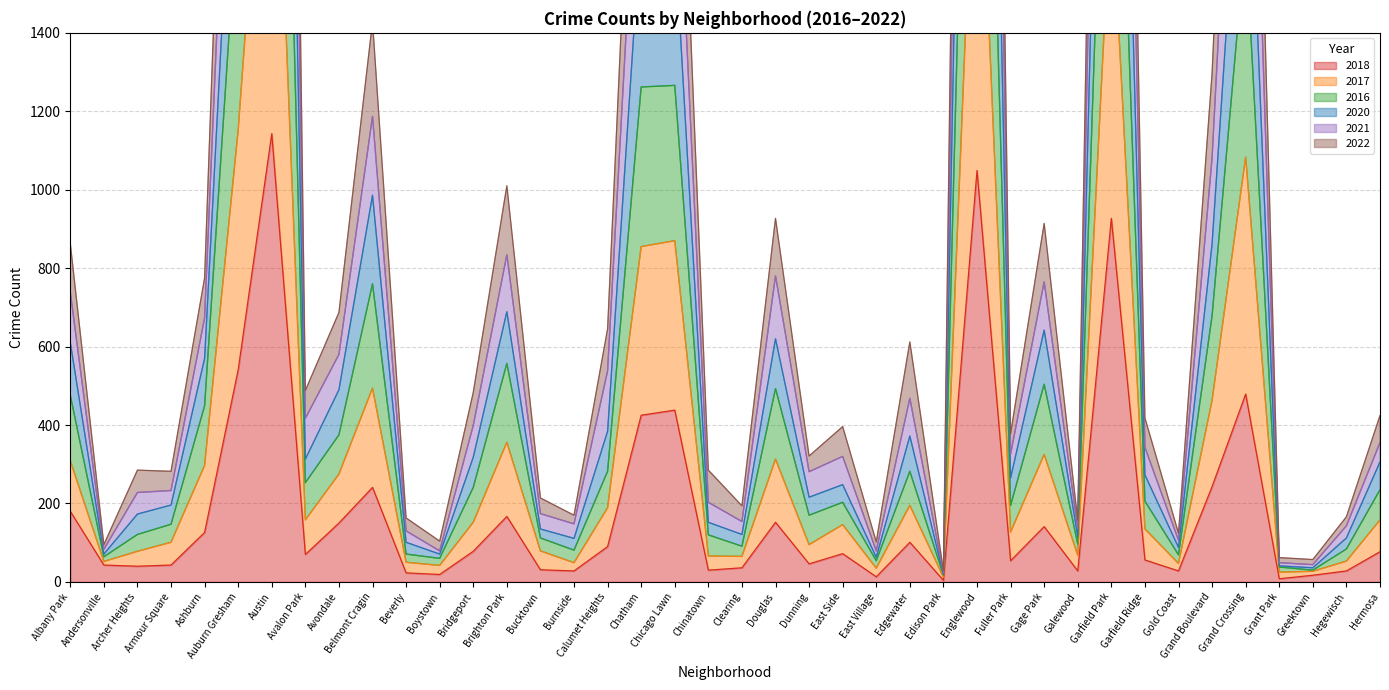

What is the maximum value for 2018?

1143